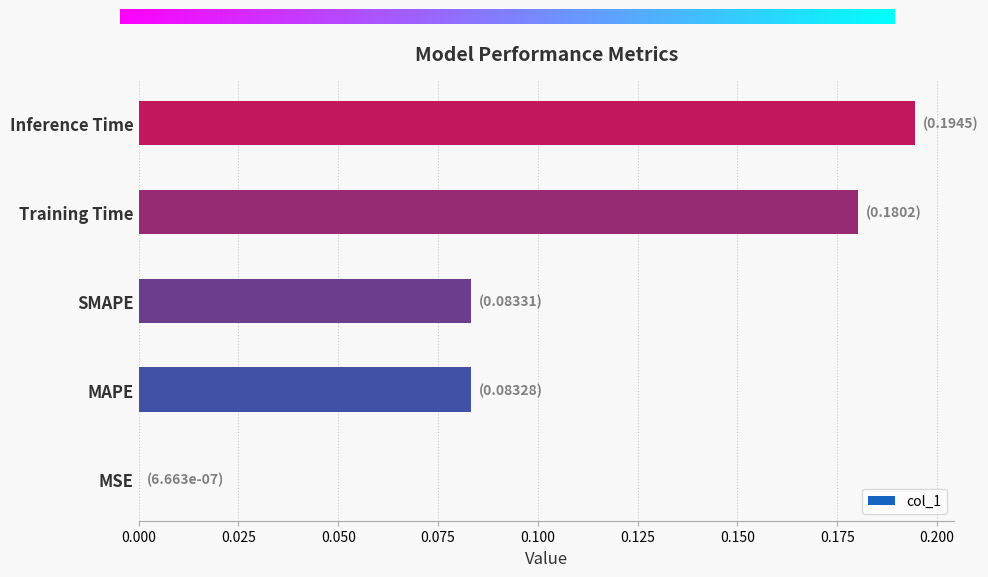

Where is the data nearest to the value 0?

MSE